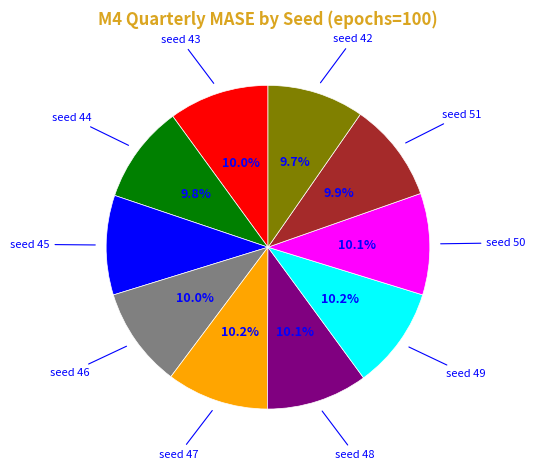

Does any single category account for the majority?

No